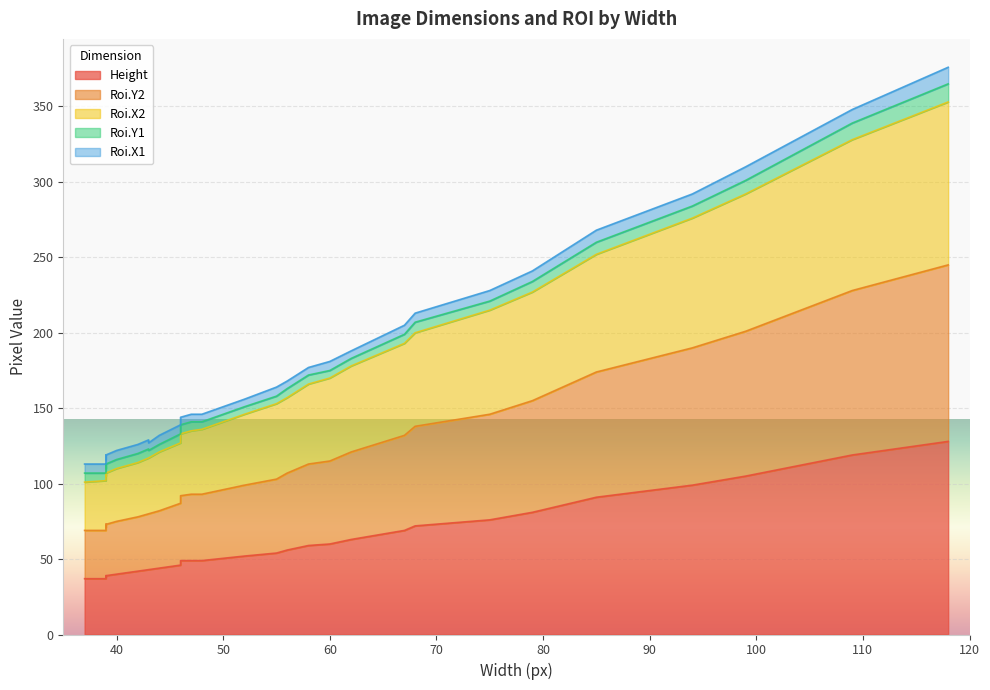

Which series changed the most between 42 and 60?

Roi.Y2